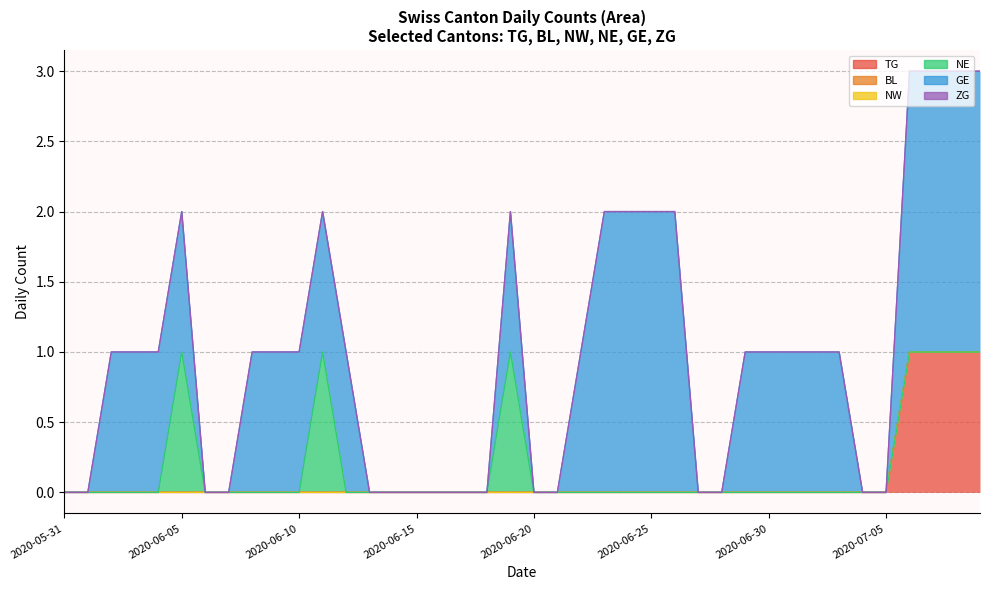

What is the label of the 31st point from the right?

2020-06-09